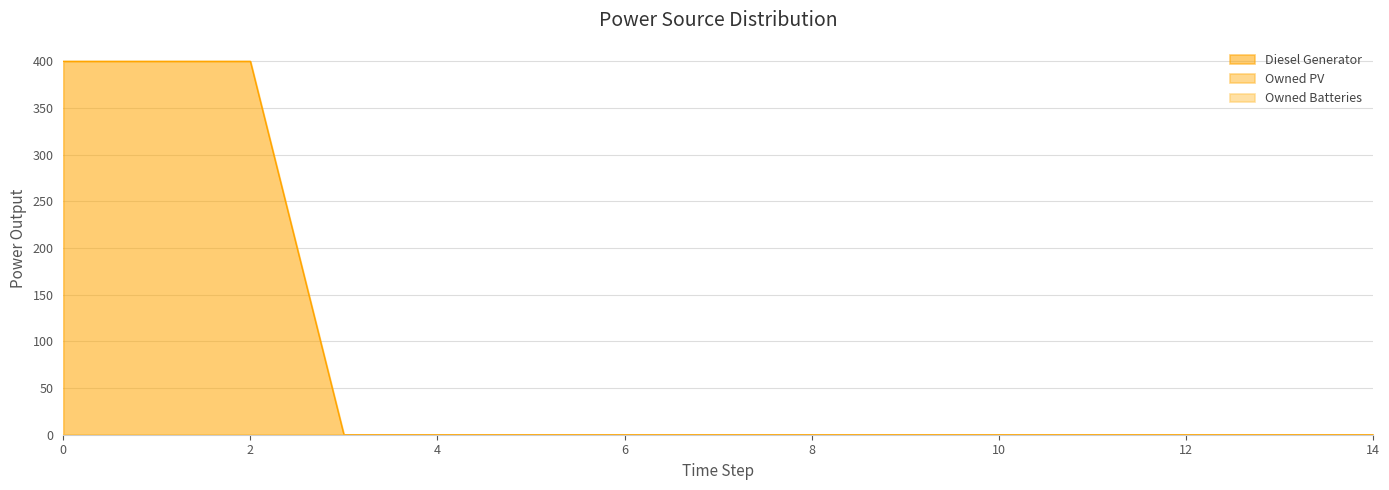

Reading right to left, transcribe all the data shown in this chart.

Diesel Generator: 14=0	13=0	12=0	11=0	10=0	9=0	8=0	7=0	6=0	5=0	4=0	3=0	2=400	1=400	0=400
Owned PV: 14=0	13=0	12=0	11=0	10=0	9=0	8=0	7=0	6=0	5=0	4=0	3=0	2=0	1=0	0=0
Owned Batteries: 14=0	13=0	12=0	11=0	10=0	9=0	8=0	7=0	6=0	5=0	4=0	3=0	2=0	1=0	0=0